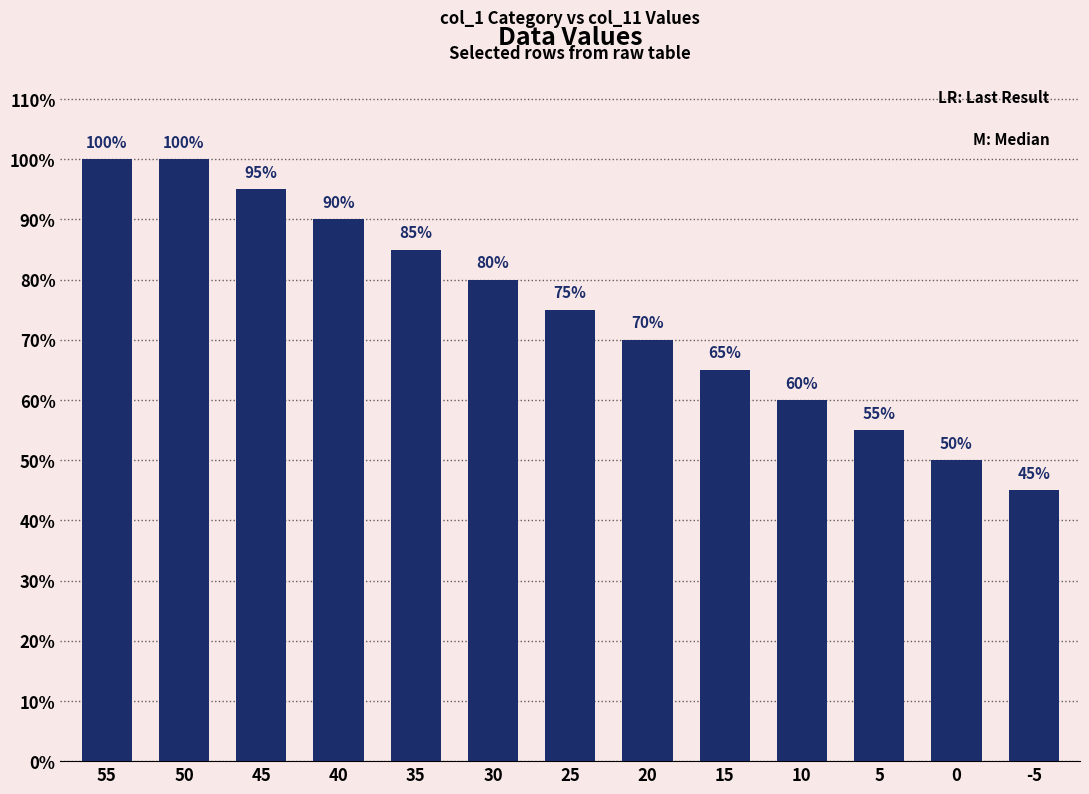

Does the chart contain stacked bars?

No